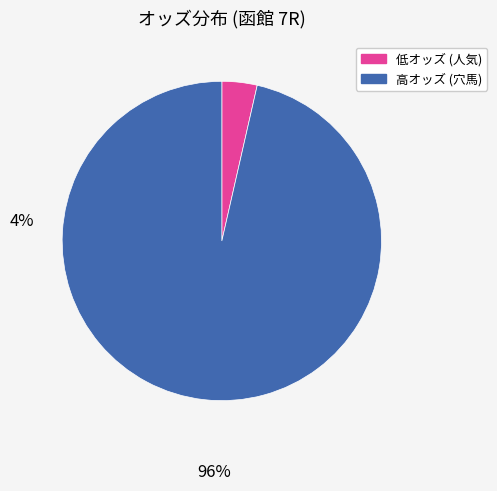

Is there a majority slice in this chart?

Yes